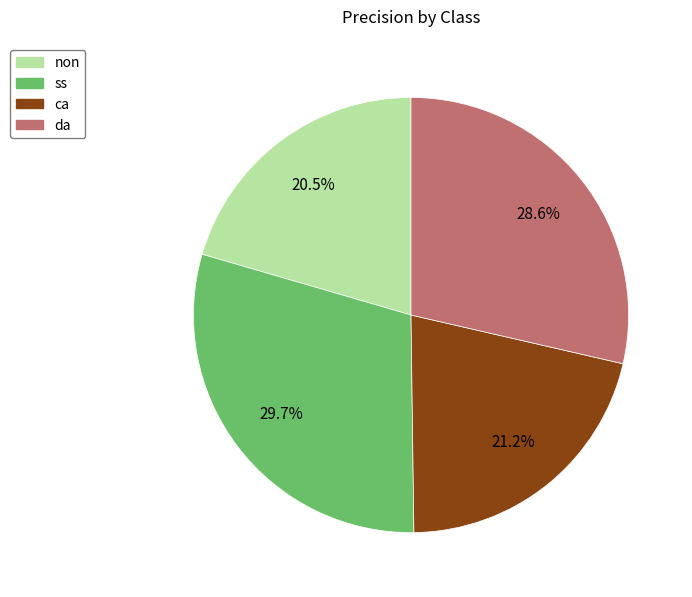

Which slice is the largest?

ss